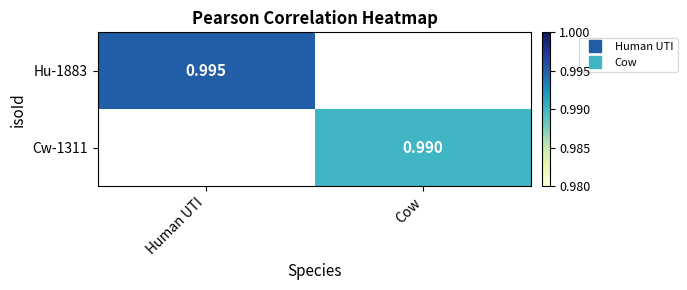

What is the highest value of the Hu-1883 series?

1.0